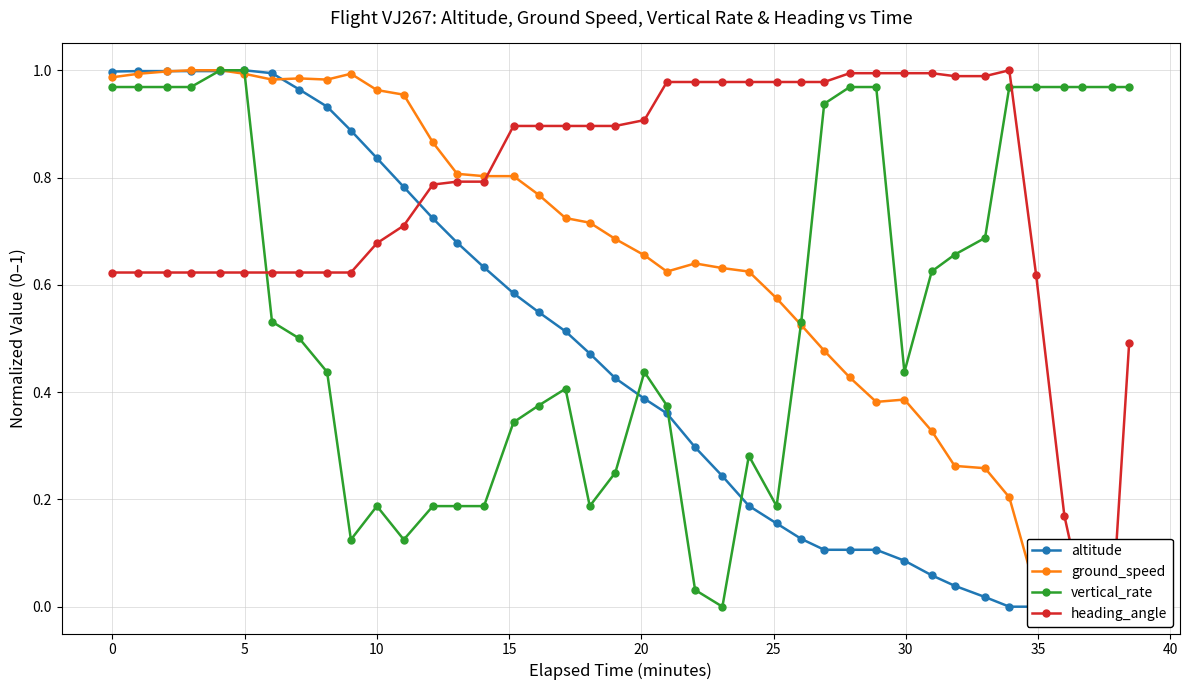

How many positive values does the vertical_rate series have?

39